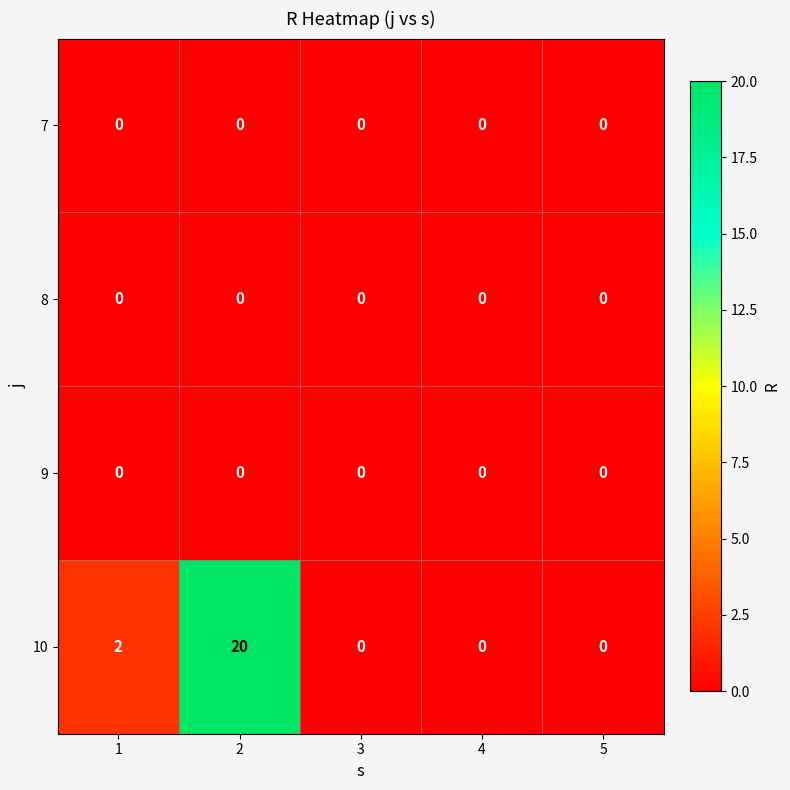

What is the highest value of the 10 series?

20